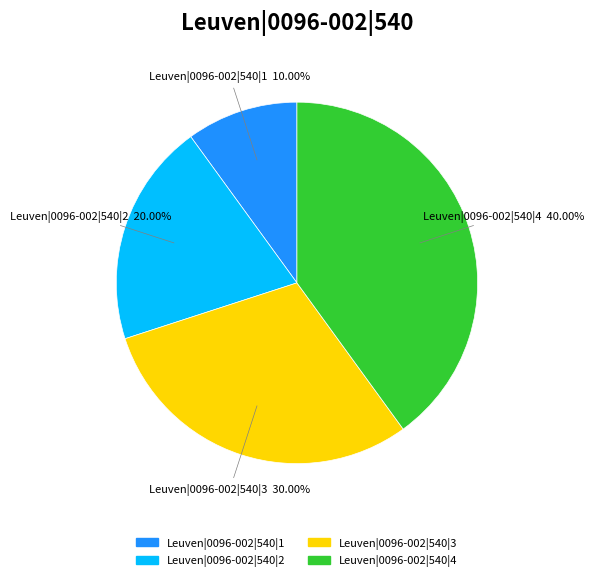

True or false: Leuven|0096-002|540|2 accounts for 20% of the total.

True